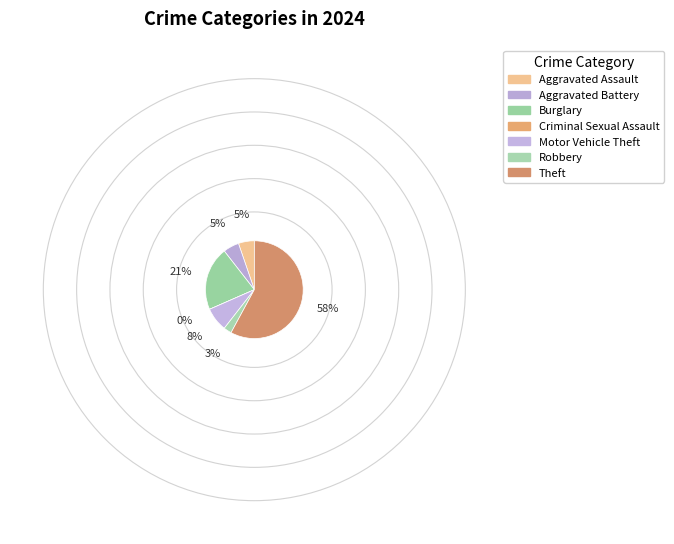

How many slices are in this pie chart?

7